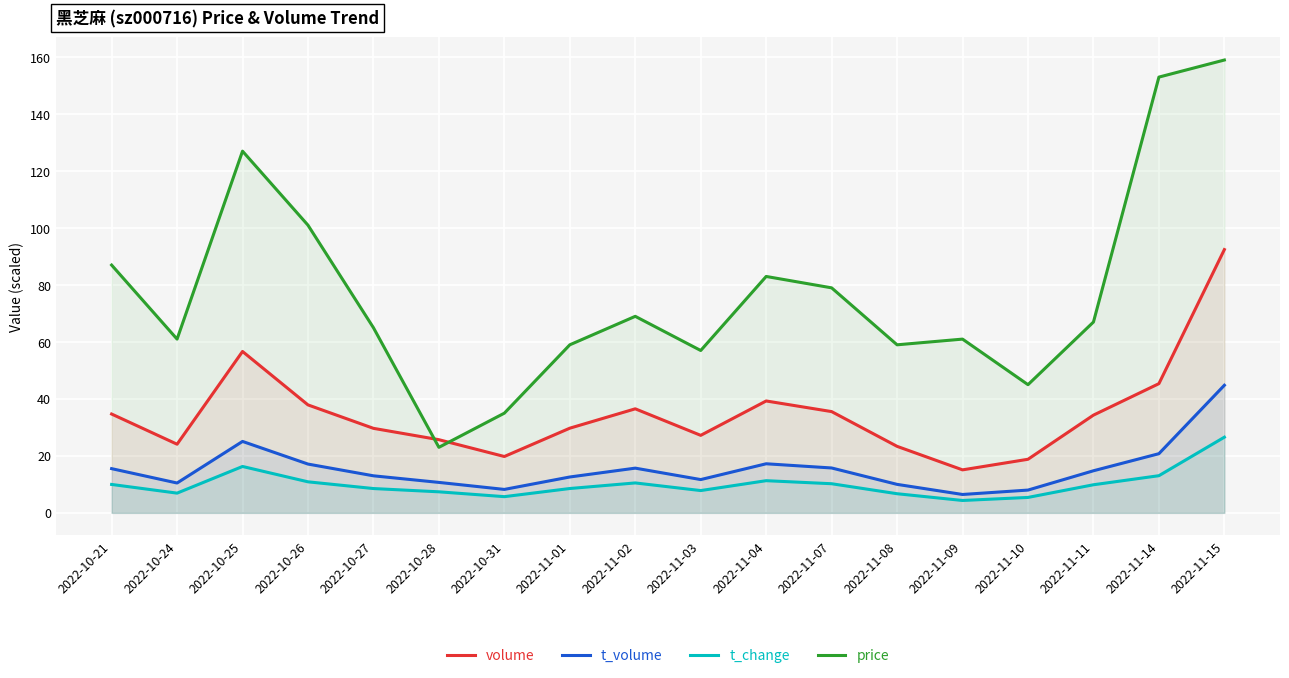

What is the approximate value of t_volume at 2022-10-28?

10.7